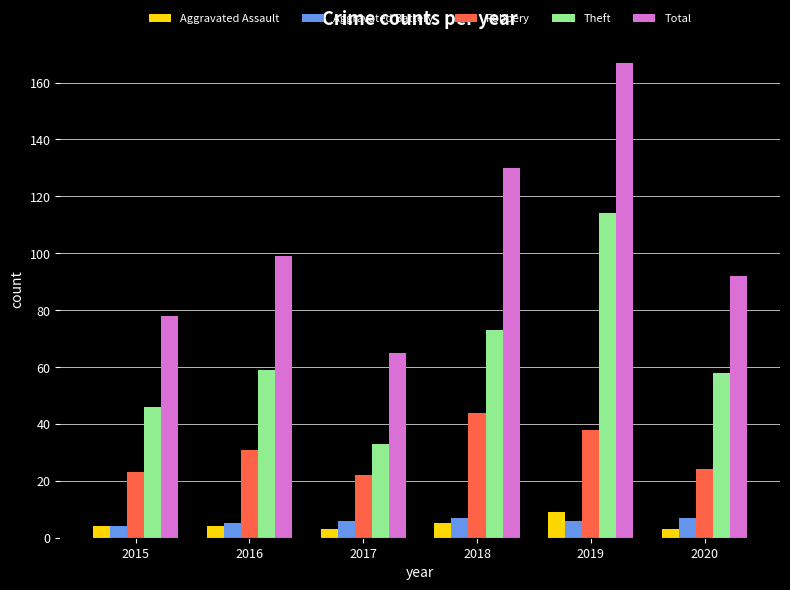

Reading left to right, transcribe all the data shown in this chart.

Aggravated Assault: 4	4	3	5	9	3
Aggravated Battery: 4	5	6	7	6	7
Robbery: 23	31	22	44	38	24
Theft: 46	59	33	73	114	58
Total: 78	99	65	130	167	92